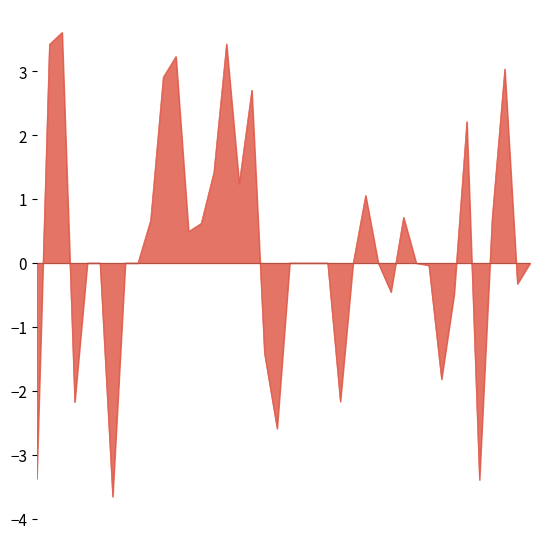

What is the smallest value displayed?

-3.7